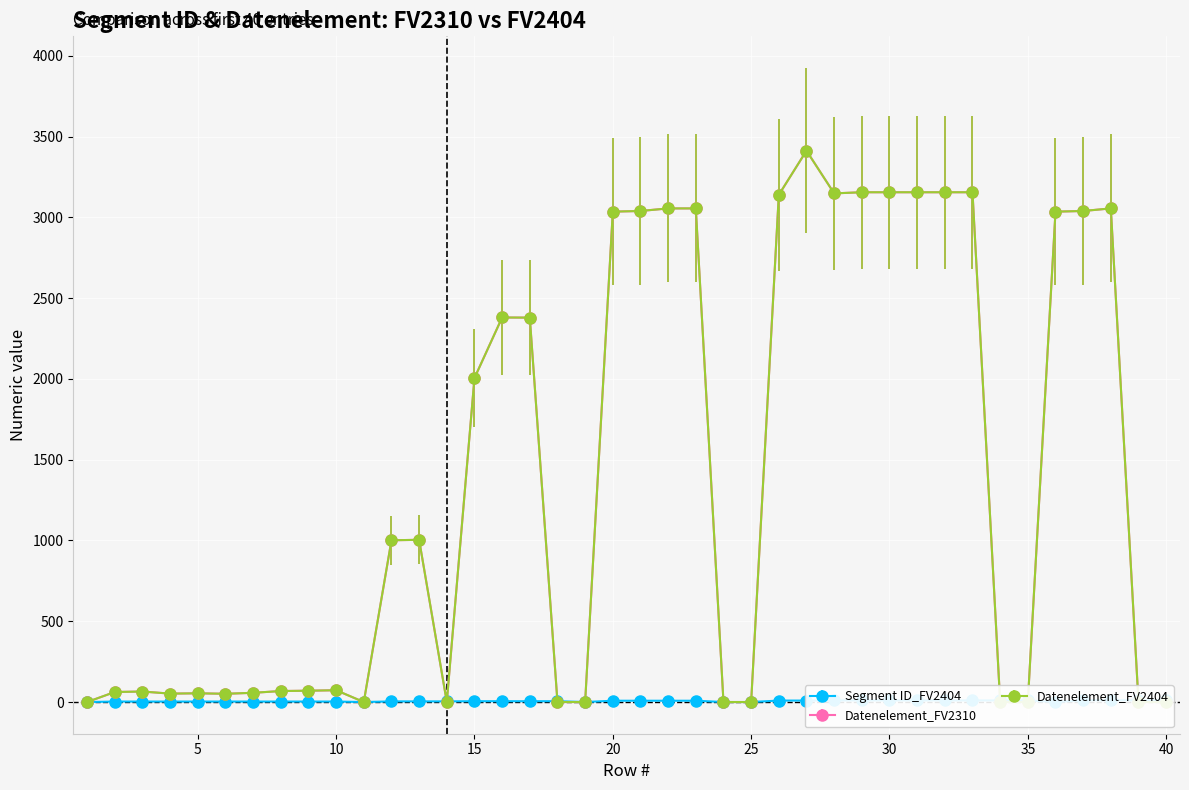

Which series has the widest spread of values?

Datenelement_FV2310